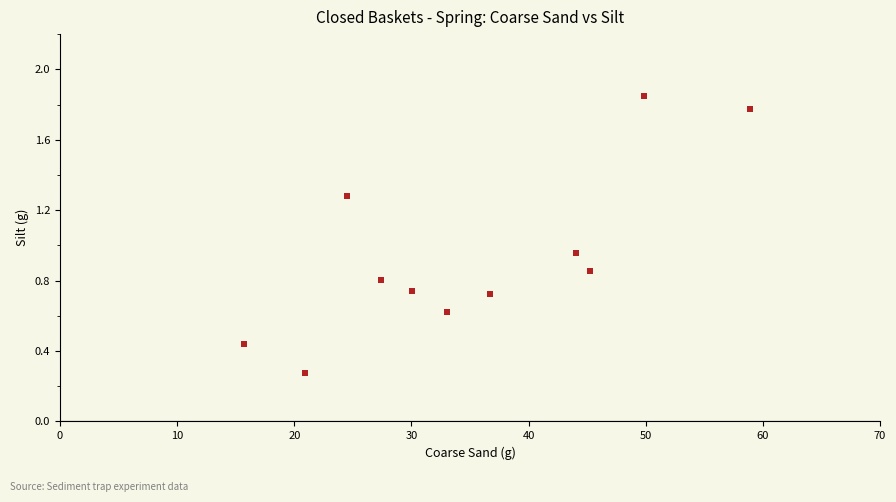

What is the range of X values (max minus min)?

43.2